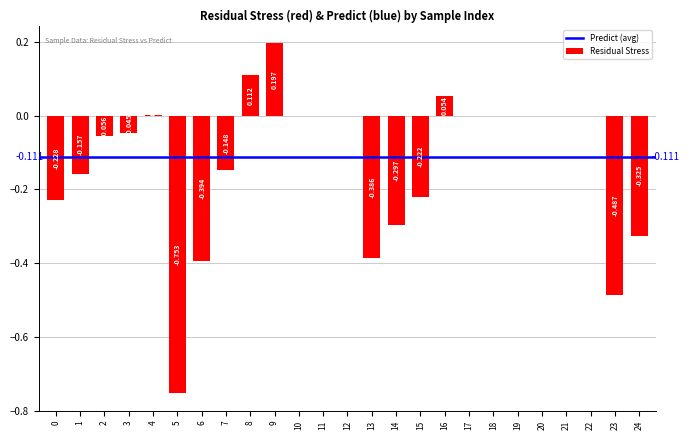

Rank the categories by value from lowest to highest.

5, 23, 6, 13, 24, 14, 0, 15, 1, 7, 2, 3, 10, 11, 12, 17, 18, 19, 20, 21, 22, 4, 16, 8, 9